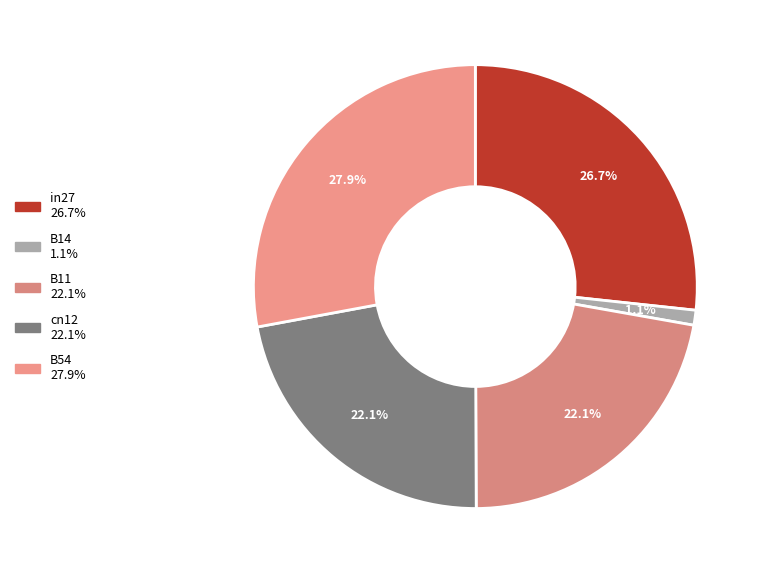

Which slice is the largest?

B54